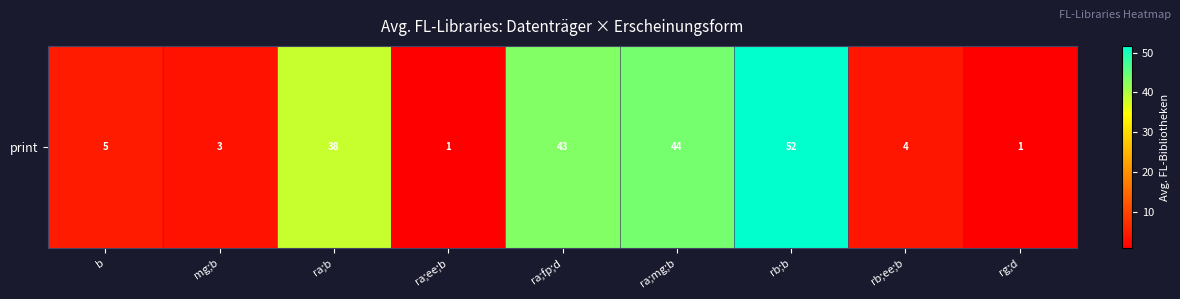

List the labels in order of value, smallest first.

ra;ee;b, rg;d, mg;b, rb;ee;b, b, ra;b, ra;fp;d, ra;mg;b, rb;b